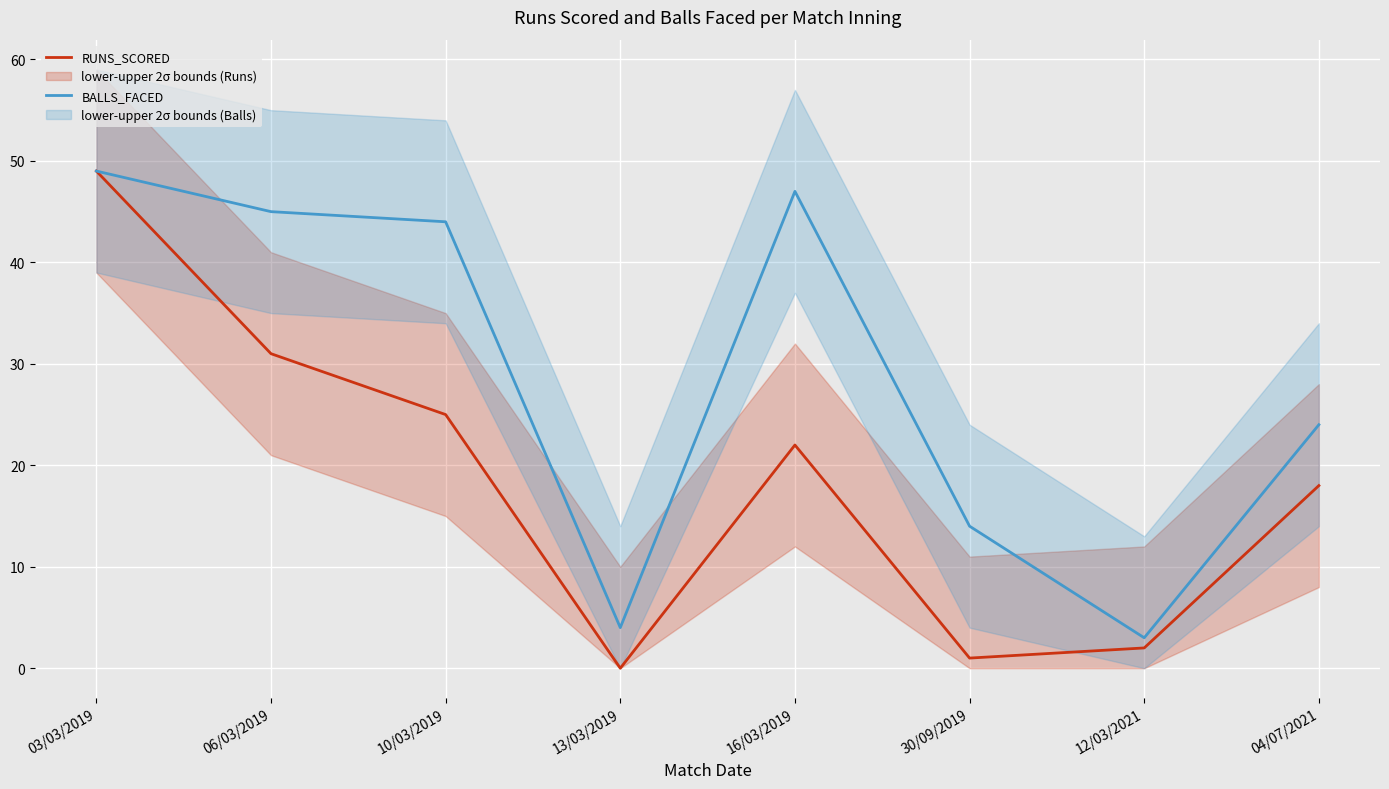

True or false: RUNS_SCORED and BALLS_FACED cross at least once.

False